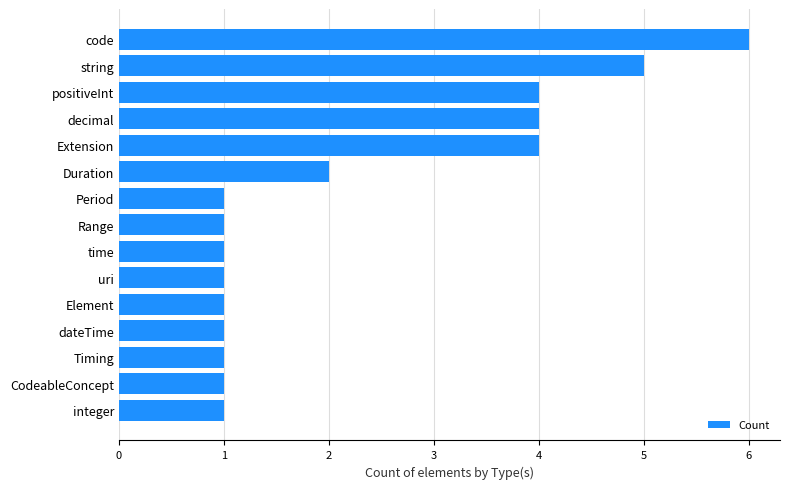

Approximately how many times larger is the value at time compared to Element?

1.0